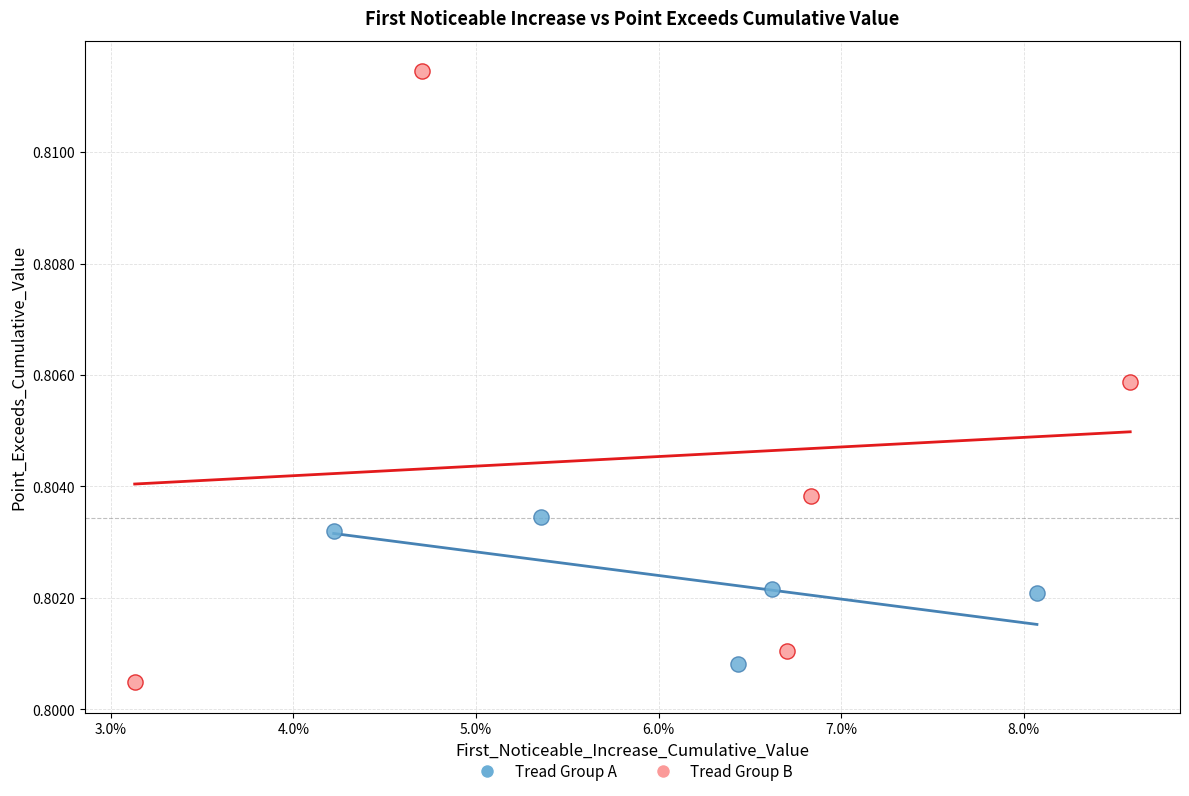

Which series reaches the minimum Y coordinate?

Tread Group B